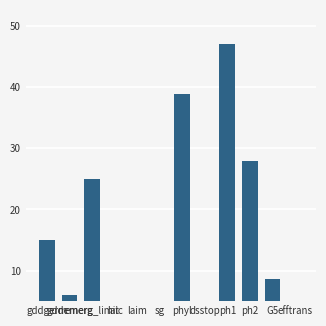

What is the change in value from phyl to G5?

-30.2